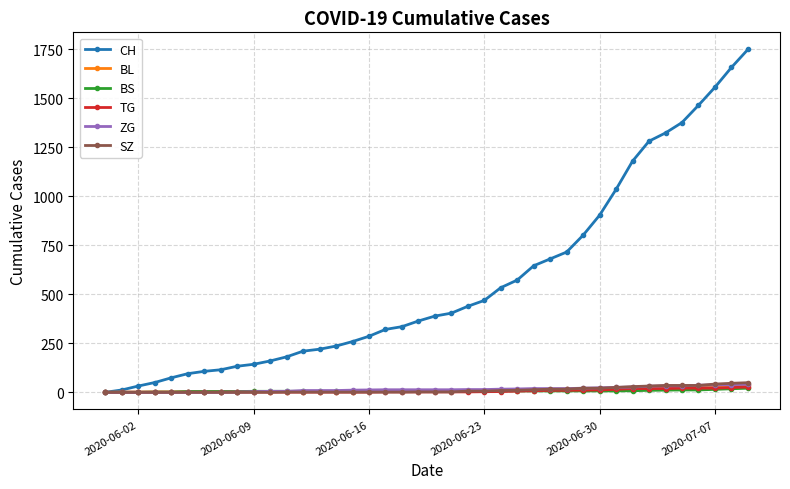

Which series has the largest range (max minus min)?

CH